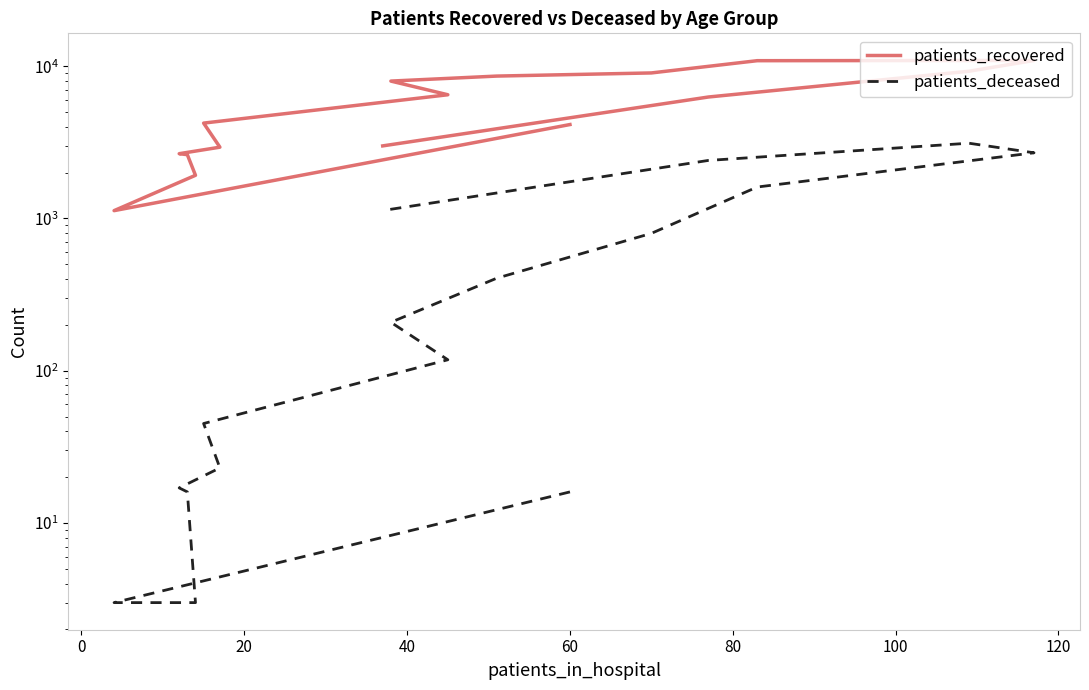

At 120, list the series in order from smallest to largest.

patients_deceased, patients_recovered